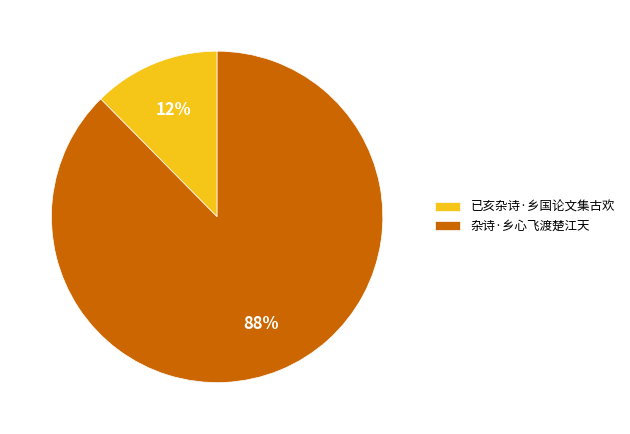

To the nearest percent, what is the combined percentage of 杂诗·乡心飞渡楚江天 and 已亥杂诗·乡国论文集古欢?

100%